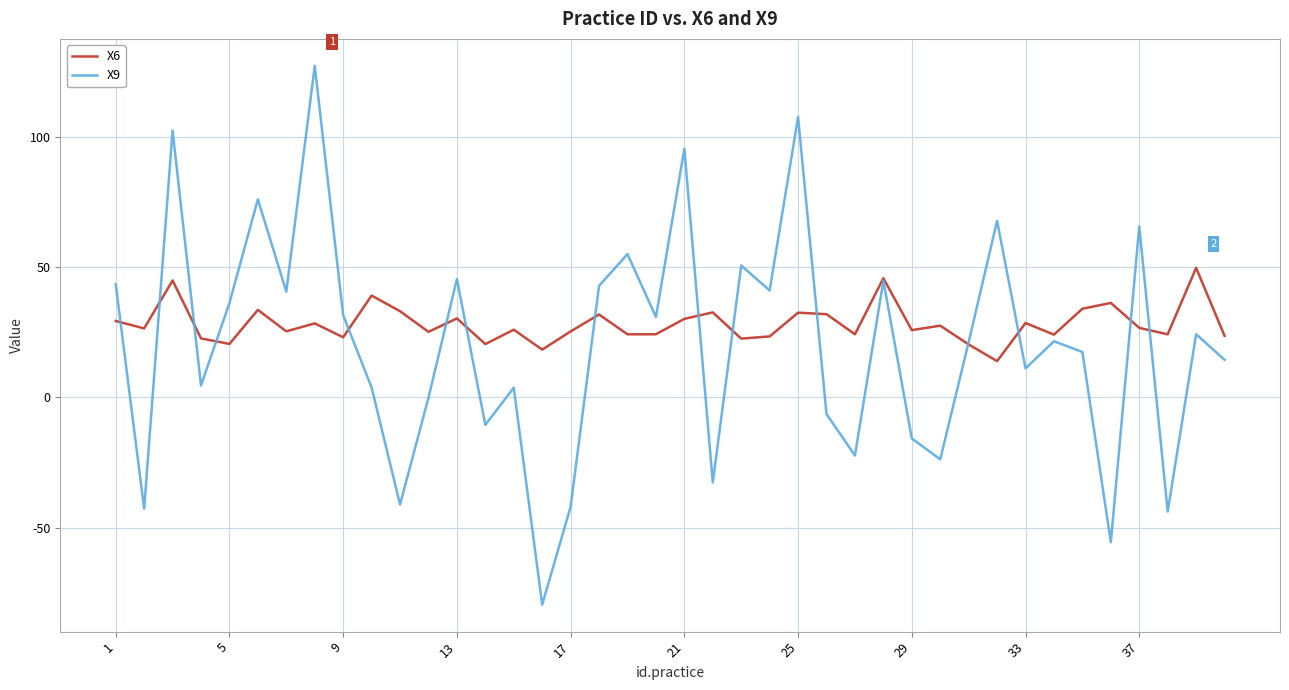

List the series in order of their peak value, highest first.

X9, X6